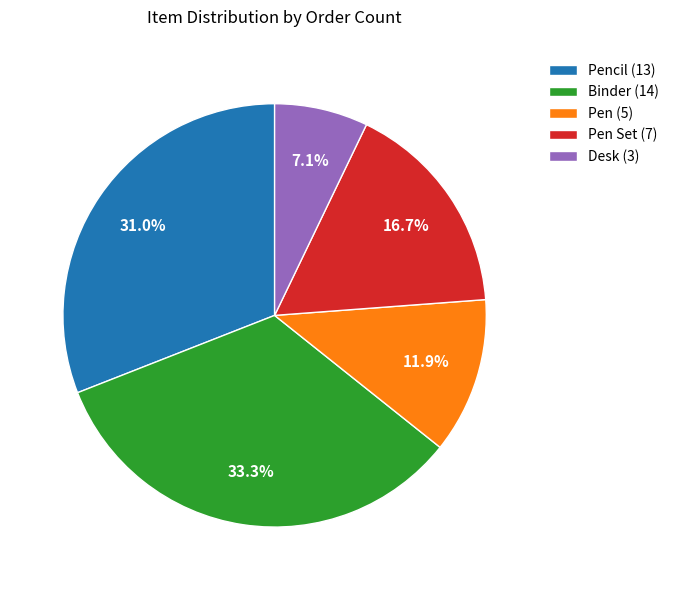

Is the sum of Desk (3) and Pen Set (7) greater than half?

No